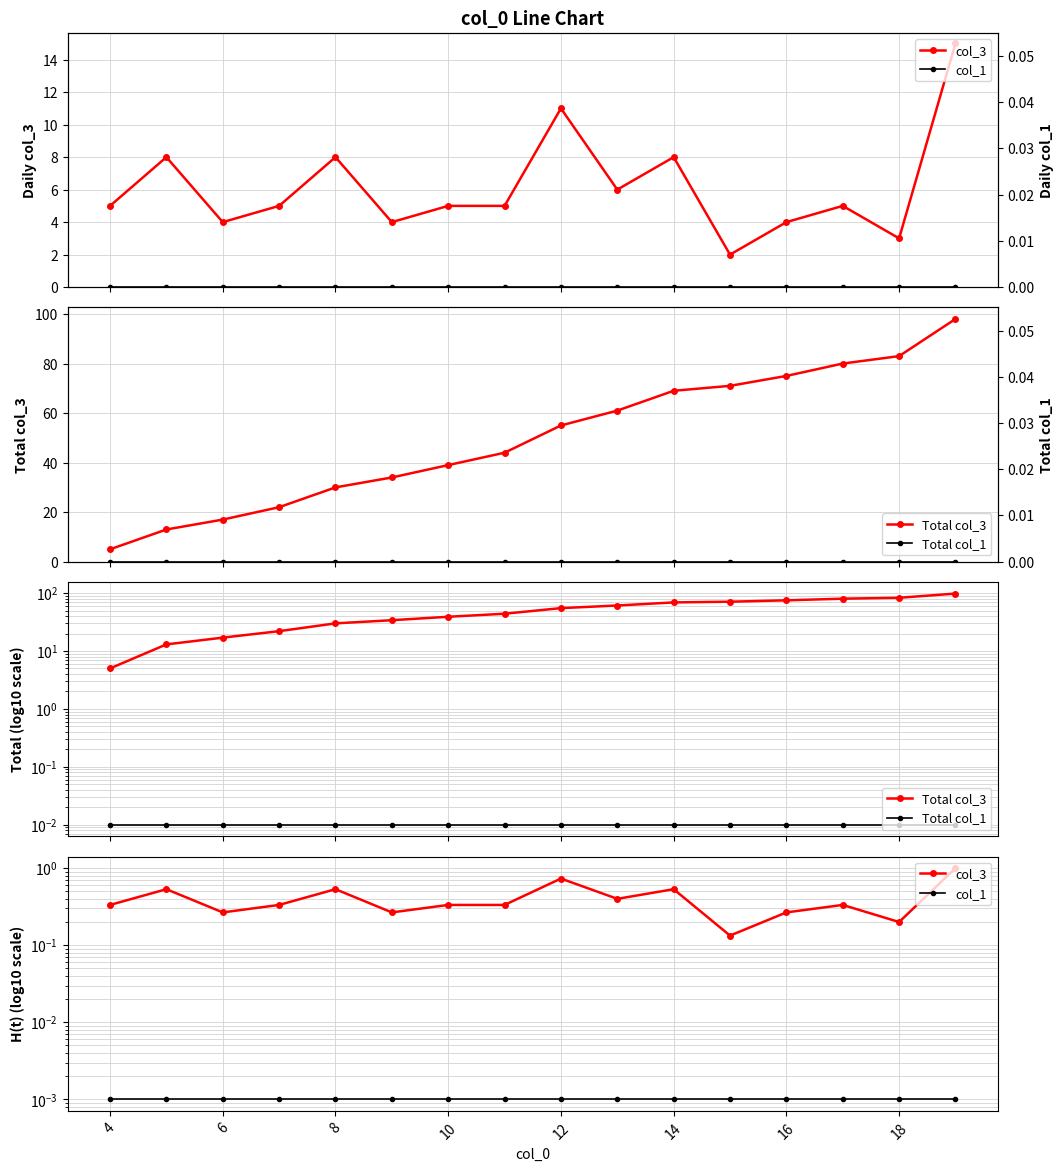

True or false: col_3 and Total col_3 cross at least once.

False